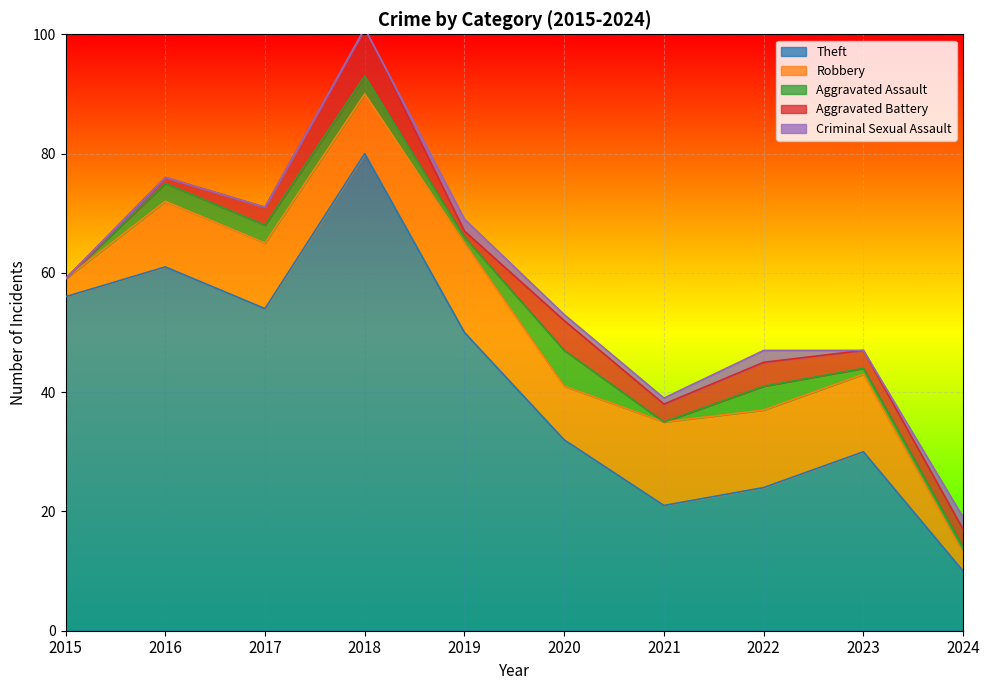

At which label is Aggravated Battery closest to 4?

2022